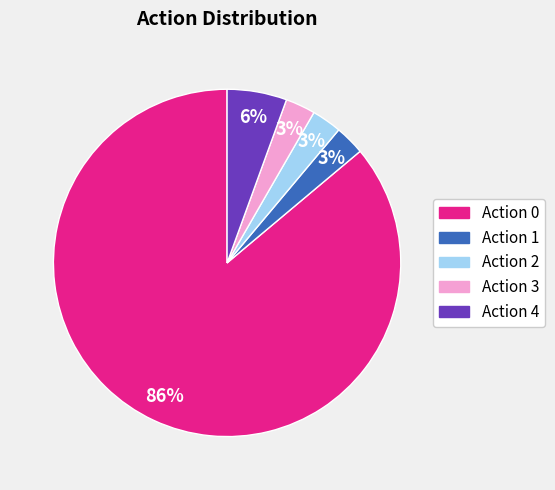

Is there a majority slice in this chart?

Yes